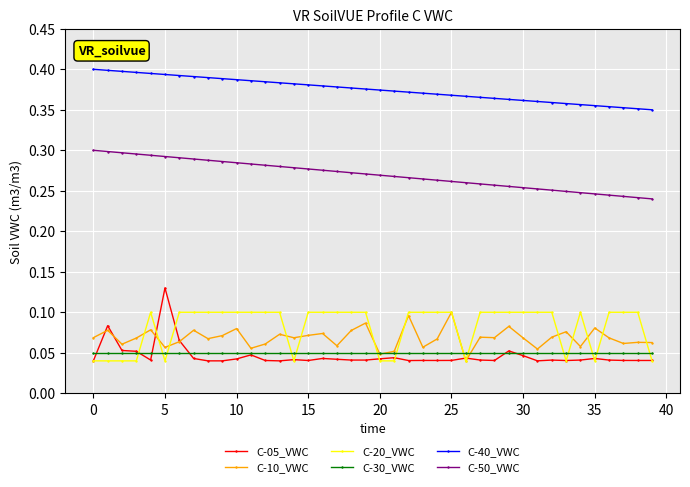

At how many categories does at least one series exceed 0?

40